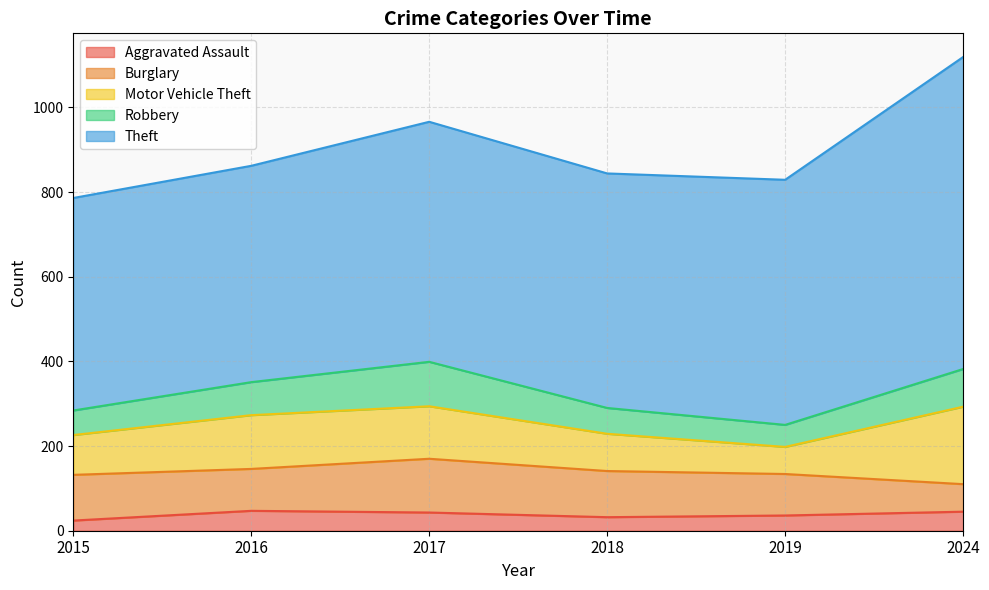

What is the highest value of the Robbery series?

105